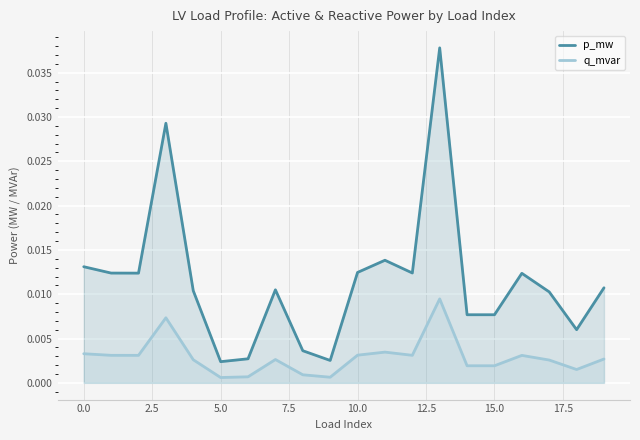

List the series in order of their overall mean, lowest first.

q_mvar, p_mw